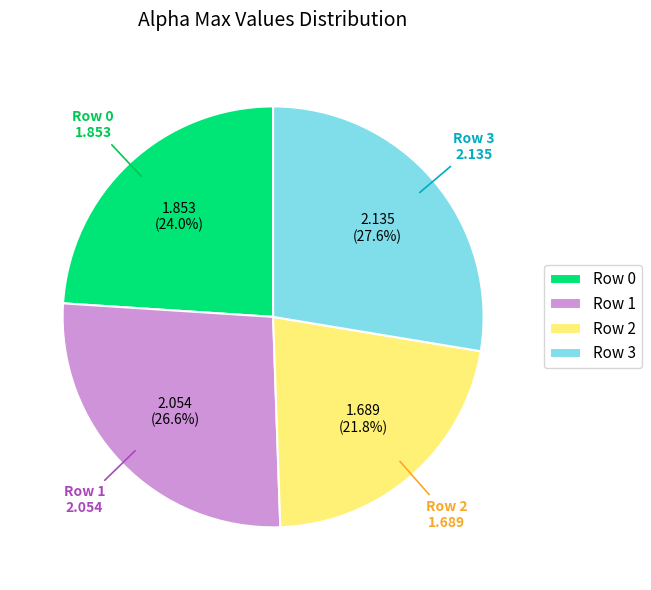

Count the number of slices in the pie.

4